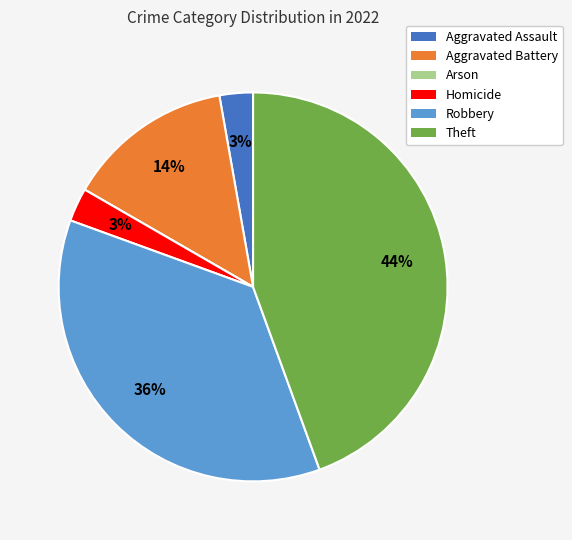

Between Aggravated Assault and Theft, which is larger?

Theft